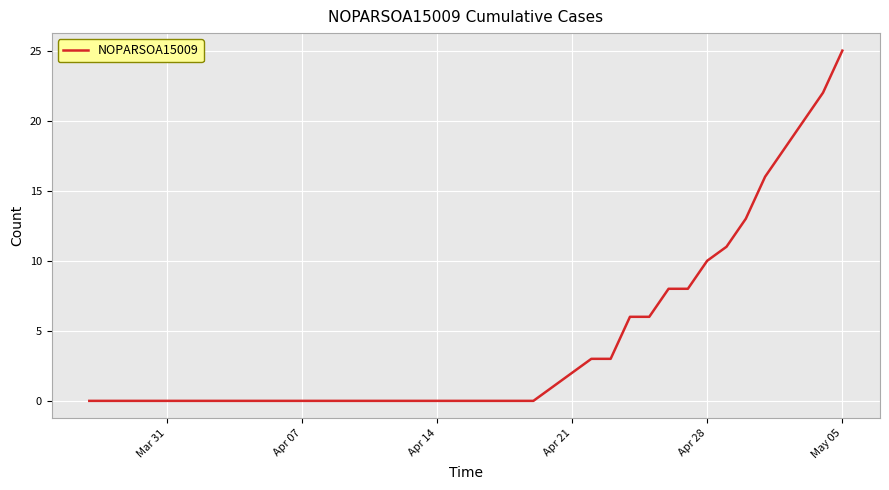

What is the difference between the maximum and minimum values?

25